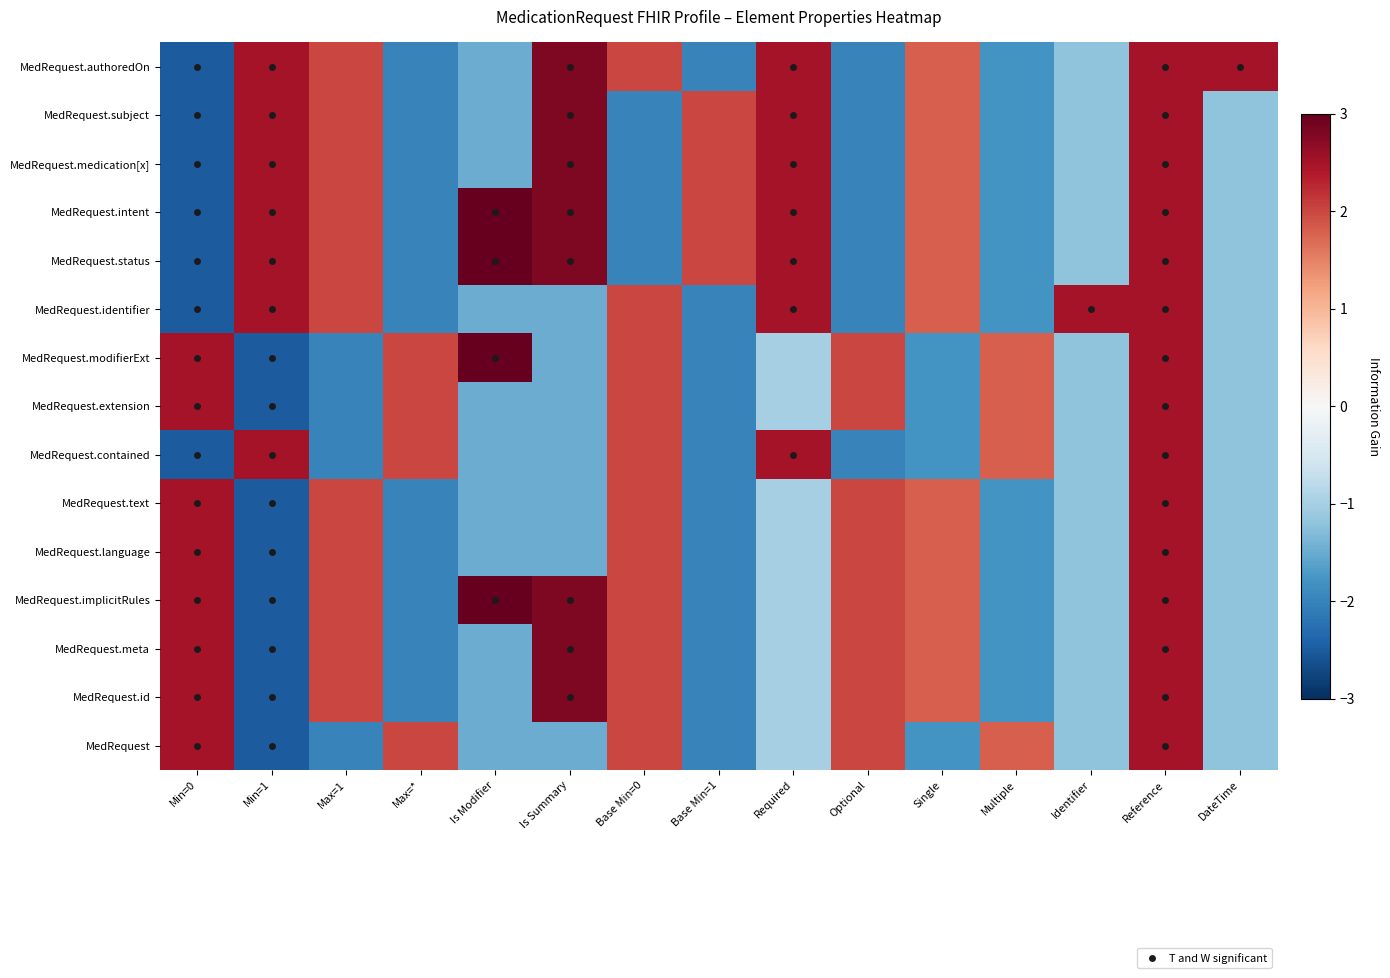

Reading left to right, list all the values displayed in this chart.

MedRequest: Min=0=2.5	Min=1=-2.5	Max=1=-2.0	Max=*=2.0	Is Modifier=-1.5	Is Summary=-1.5	Base Min=0=2.0	Base Min=1=-2.0	Required=-1.0	Optional=2.0	Single=-1.8	Multiple=1.8	Identifier=-1.2	Reference=2.5	DateTime=-1.2
MedRequest.id: Min=0=2.5	Min=1=-2.5	Max=1=2.0	Max=*=-2.0	Is Modifier=-1.5	Is Summary=2.8	Base Min=0=2.0	Base Min=1=-2.0	Required=-1.0	Optional=2.0	Single=1.8	Multiple=-1.8	Identifier=-1.2	Reference=2.5	DateTime=-1.2
MedRequest.meta: Min=0=2.5	Min=1=-2.5	Max=1=2.0	Max=*=-2.0	Is Modifier=-1.5	Is Summary=2.8	Base Min=0=2.0	Base Min=1=-2.0	Required=-1.0	Optional=2.0	Single=1.8	Multiple=-1.8	Identifier=-1.2	Reference=2.5	DateTime=-1.2
MedRequest.implicitRules: Min=0=2.5	Min=1=-2.5	Max=1=2.0	Max=*=-2.0	Is Modifier=3.0	Is Summary=2.8	Base Min=0=2.0	Base Min=1=-2.0	Required=-1.0	Optional=2.0	Single=1.8	Multiple=-1.8	Identifier=-1.2	Reference=2.5	DateTime=-1.2
MedRequest.language: Min=0=2.5	Min=1=-2.5	Max=1=2.0	Max=*=-2.0	Is Modifier=-1.5	Is Summary=-1.5	Base Min=0=2.0	Base Min=1=-2.0	Required=-1.0	Optional=2.0	Single=1.8	Multiple=-1.8	Identifier=-1.2	Reference=2.5	DateTime=-1.2
MedRequest.text: Min=0=2.5	Min=1=-2.5	Max=1=2.0	Max=*=-2.0	Is Modifier=-1.5	Is Summary=-1.5	Base Min=0=2.0	Base Min=1=-2.0	Required=-1.0	Optional=2.0	Single=1.8	Multiple=-1.8	Identifier=-1.2	Reference=2.5	DateTime=-1.2
MedRequest.contained: Min=0=-2.5	Min=1=2.5	Max=1=-2.0	Max=*=2.0	Is Modifier=-1.5	Is Summary=-1.5	Base Min=0=2.0	Base Min=1=-2.0	Required=2.5	Optional=-2.0	Single=-1.8	Multiple=1.8	Identifier=-1.2	Reference=2.5	DateTime=-1.2
MedRequest.extension: Min=0=2.5	Min=1=-2.5	Max=1=-2.0	Max=*=2.0	Is Modifier=-1.5	Is Summary=-1.5	Base Min=0=2.0	Base Min=1=-2.0	Required=-1.0	Optional=2.0	Single=-1.8	Multiple=1.8	Identifier=-1.2	Reference=2.5	DateTime=-1.2
MedRequest.modifierExt: Min=0=2.5	Min=1=-2.5	Max=1=-2.0	Max=*=2.0	Is Modifier=3.0	Is Summary=-1.5	Base Min=0=2.0	Base Min=1=-2.0	Required=-1.0	Optional=2.0	Single=-1.8	Multiple=1.8	Identifier=-1.2	Reference=2.5	DateTime=-1.2
MedRequest.identifier: Min=0=-2.5	Min=1=2.5	Max=1=2.0	Max=*=-2.0	Is Modifier=-1.5	Is Summary=-1.5	Base Min=0=2.0	Base Min=1=-2.0	Required=2.5	Optional=-2.0	Single=1.8	Multiple=-1.8	Identifier=2.5	Reference=2.5	DateTime=-1.2
MedRequest.status: Min=0=-2.5	Min=1=2.5	Max=1=2.0	Max=*=-2.0	Is Modifier=3.0	Is Summary=2.8	Base Min=0=-2.0	Base Min=1=2.0	Required=2.5	Optional=-2.0	Single=1.8	Multiple=-1.8	Identifier=-1.2	Reference=2.5	DateTime=-1.2
MedRequest.intent: Min=0=-2.5	Min=1=2.5	Max=1=2.0	Max=*=-2.0	Is Modifier=3.0	Is Summary=2.8	Base Min=0=-2.0	Base Min=1=2.0	Required=2.5	Optional=-2.0	Single=1.8	Multiple=-1.8	Identifier=-1.2	Reference=2.5	DateTime=-1.2
MedRequest.medication[x]: Min=0=-2.5	Min=1=2.5	Max=1=2.0	Max=*=-2.0	Is Modifier=-1.5	Is Summary=2.8	Base Min=0=-2.0	Base Min=1=2.0	Required=2.5	Optional=-2.0	Single=1.8	Multiple=-1.8	Identifier=-1.2	Reference=2.5	DateTime=-1.2
MedRequest.subject: Min=0=-2.5	Min=1=2.5	Max=1=2.0	Max=*=-2.0	Is Modifier=-1.5	Is Summary=2.8	Base Min=0=-2.0	Base Min=1=2.0	Required=2.5	Optional=-2.0	Single=1.8	Multiple=-1.8	Identifier=-1.2	Reference=2.5	DateTime=-1.2
MedRequest.authoredOn: Min=0=-2.5	Min=1=2.5	Max=1=2.0	Max=*=-2.0	Is Modifier=-1.5	Is Summary=2.8	Base Min=0=2.0	Base Min=1=-2.0	Required=2.5	Optional=-2.0	Single=1.8	Multiple=-1.8	Identifier=-1.2	Reference=2.5	DateTime=2.5